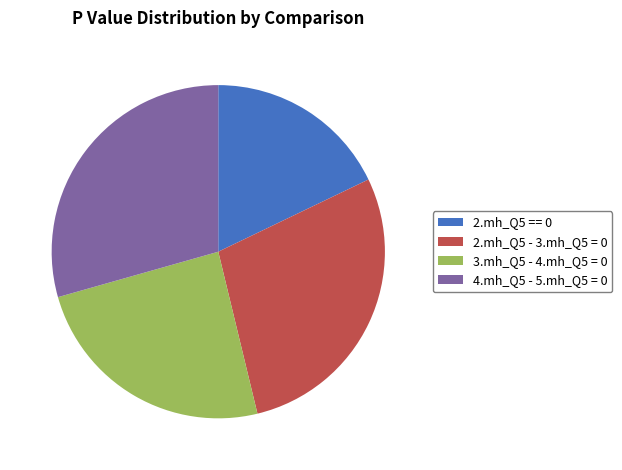

How many slices are in this pie chart?

4